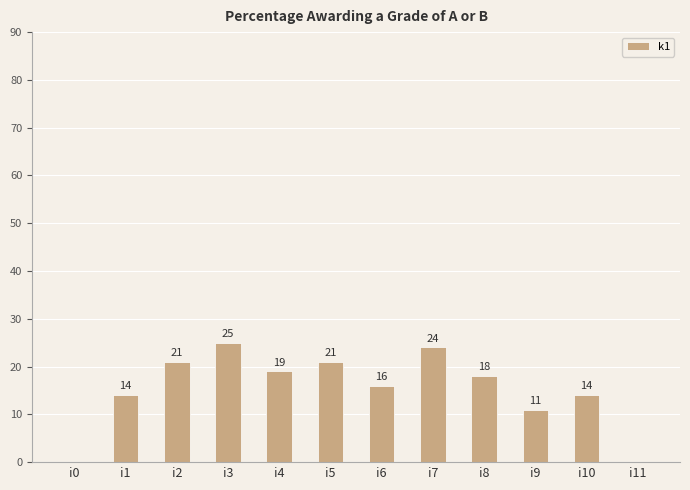

Count the number of data series in this chart.

1